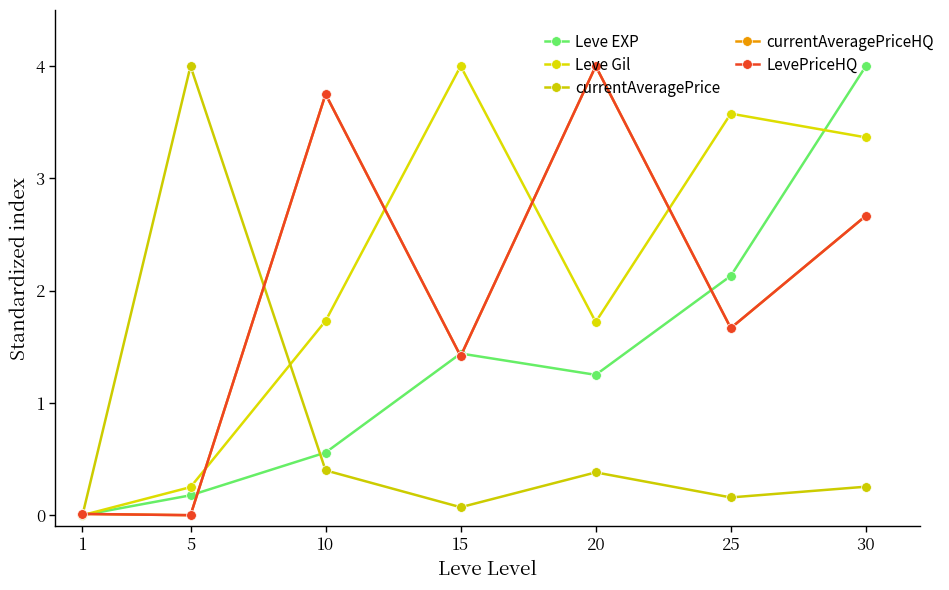

True or false: currentAveragePrice has more than 0 points higher than both neighbors.

True